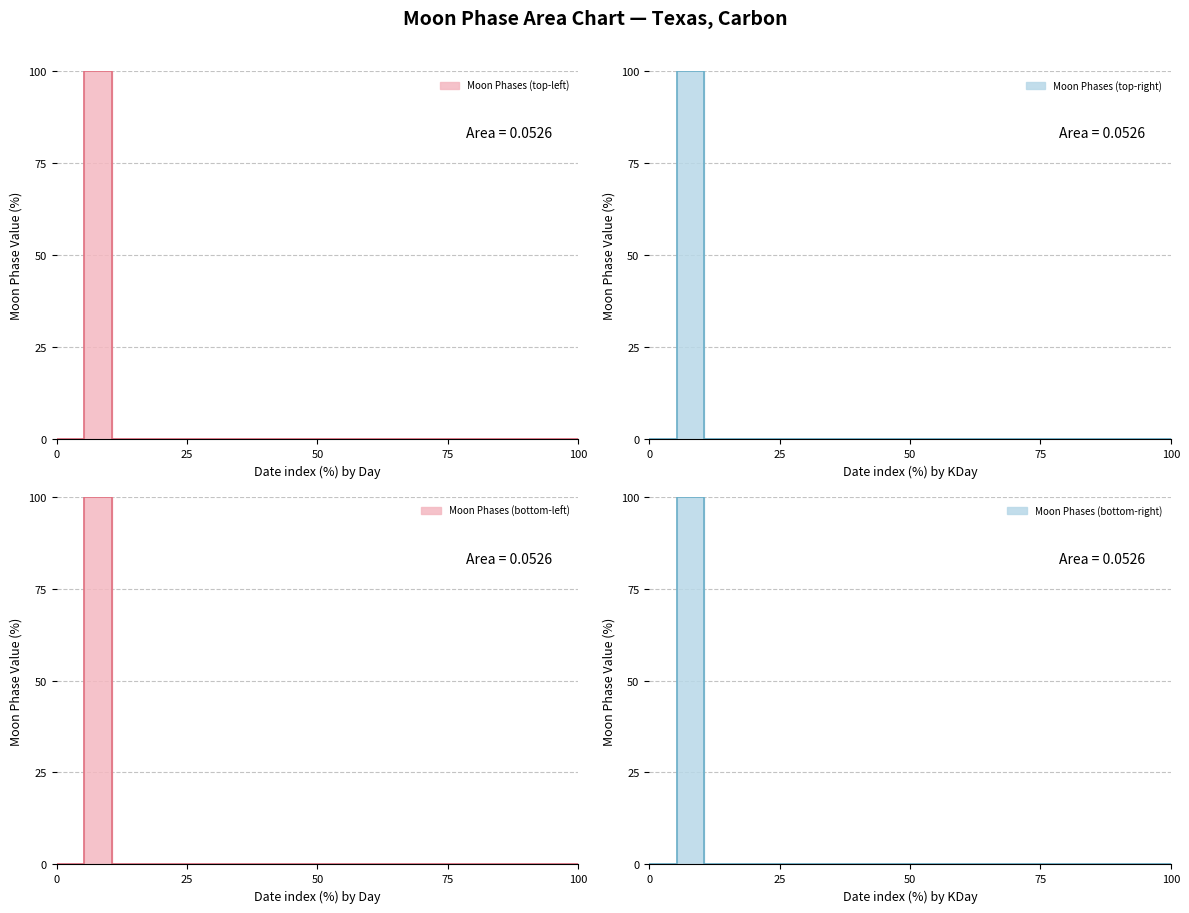

The value at 2022-01-15 is 50. True or false?

False